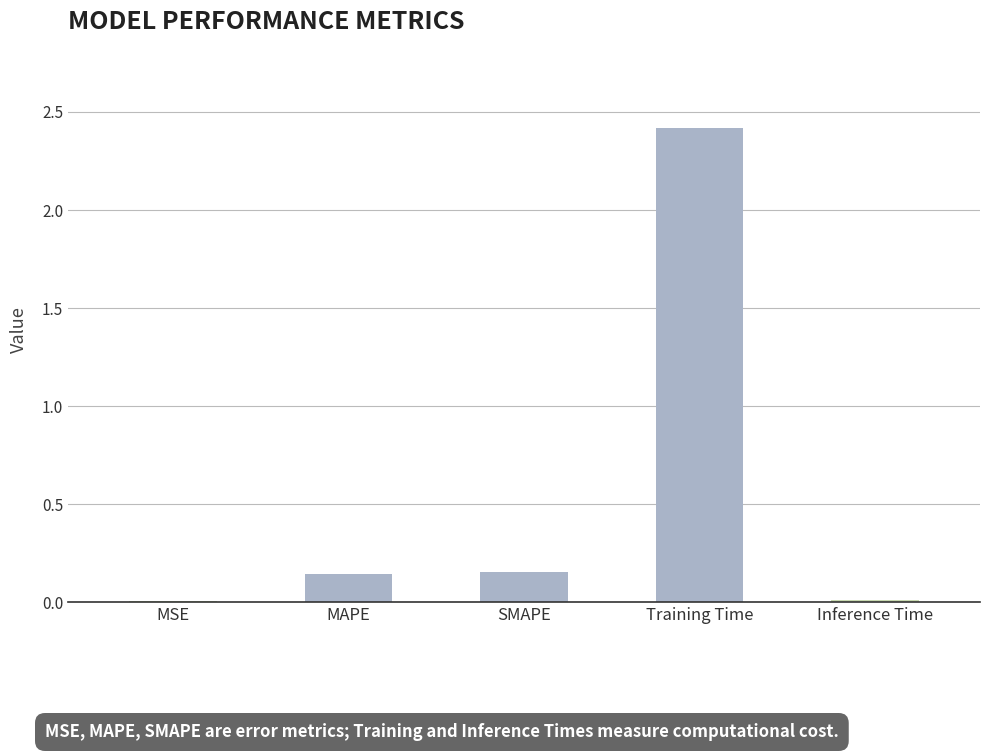

Is it true that the value at MSE is 0.0?

True